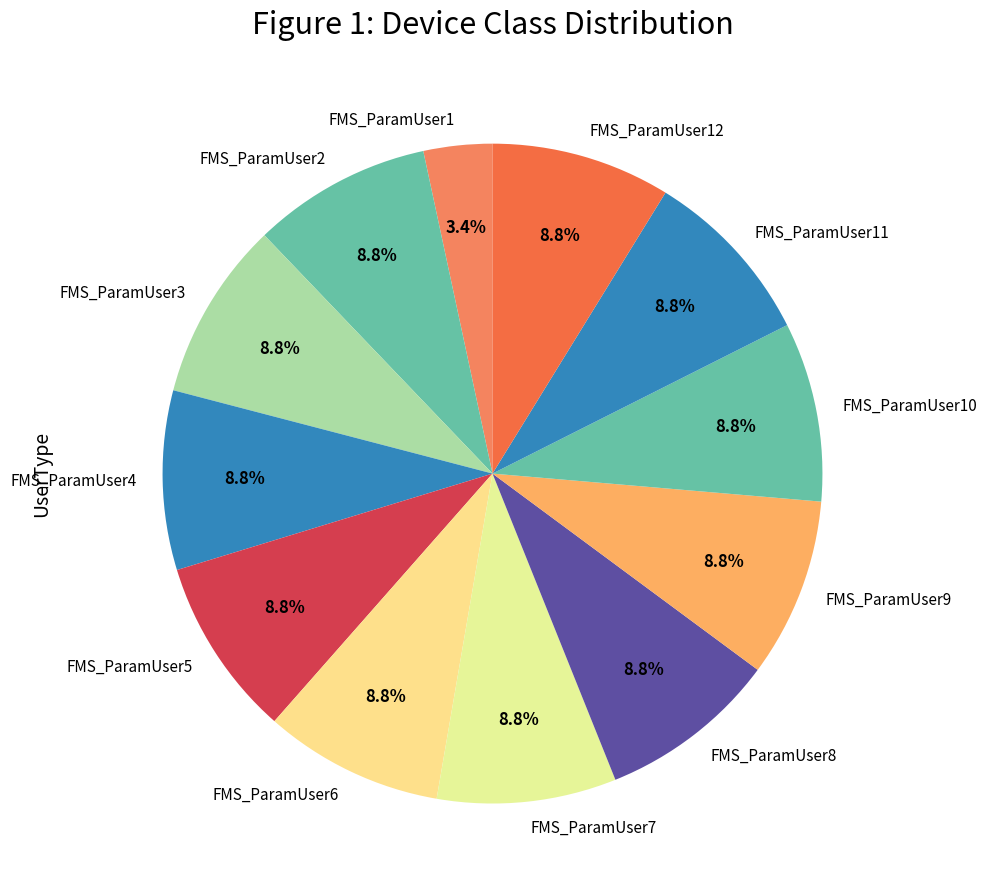

Which slice is the smallest?

FMS_ParamUser1